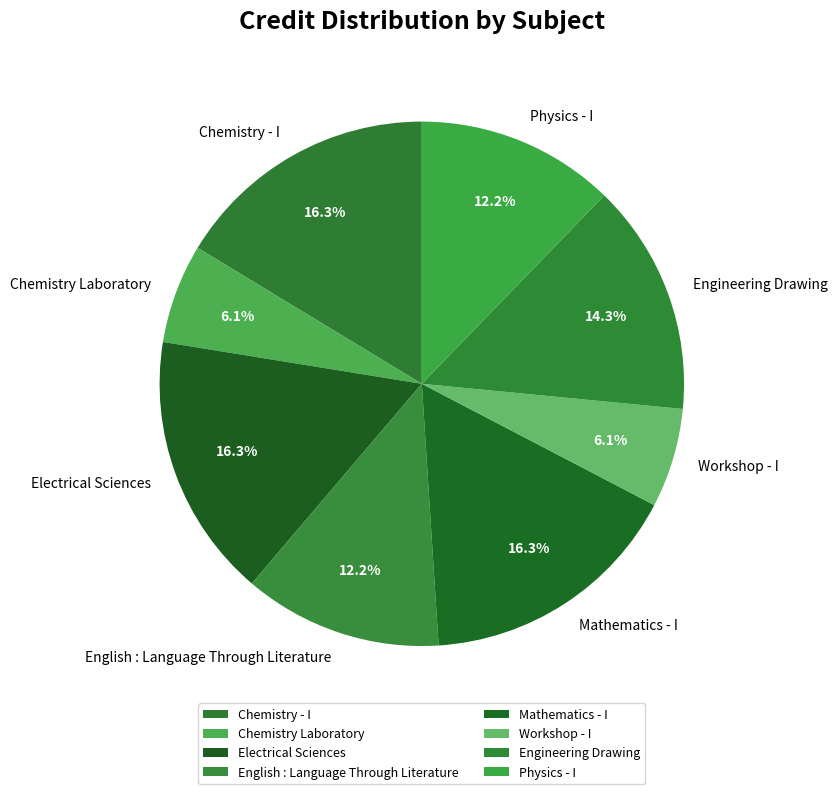

What portion of the pie excludes Electrical Sciences?

83.7%